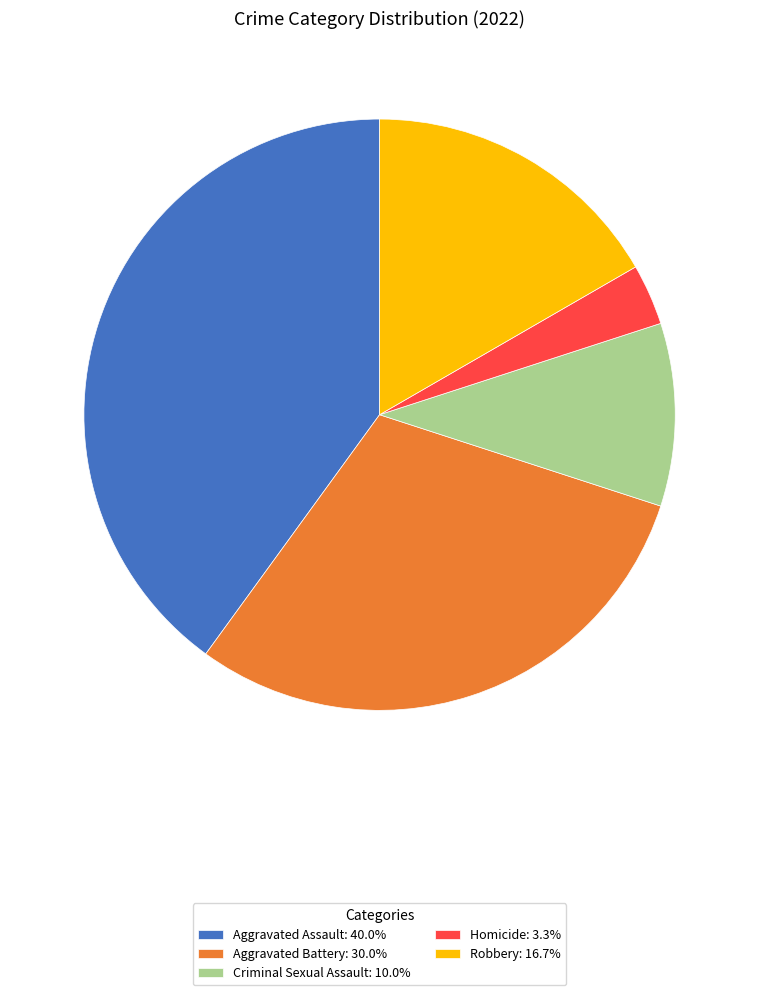

Is it true that Robbery is 5% of the pie?

False